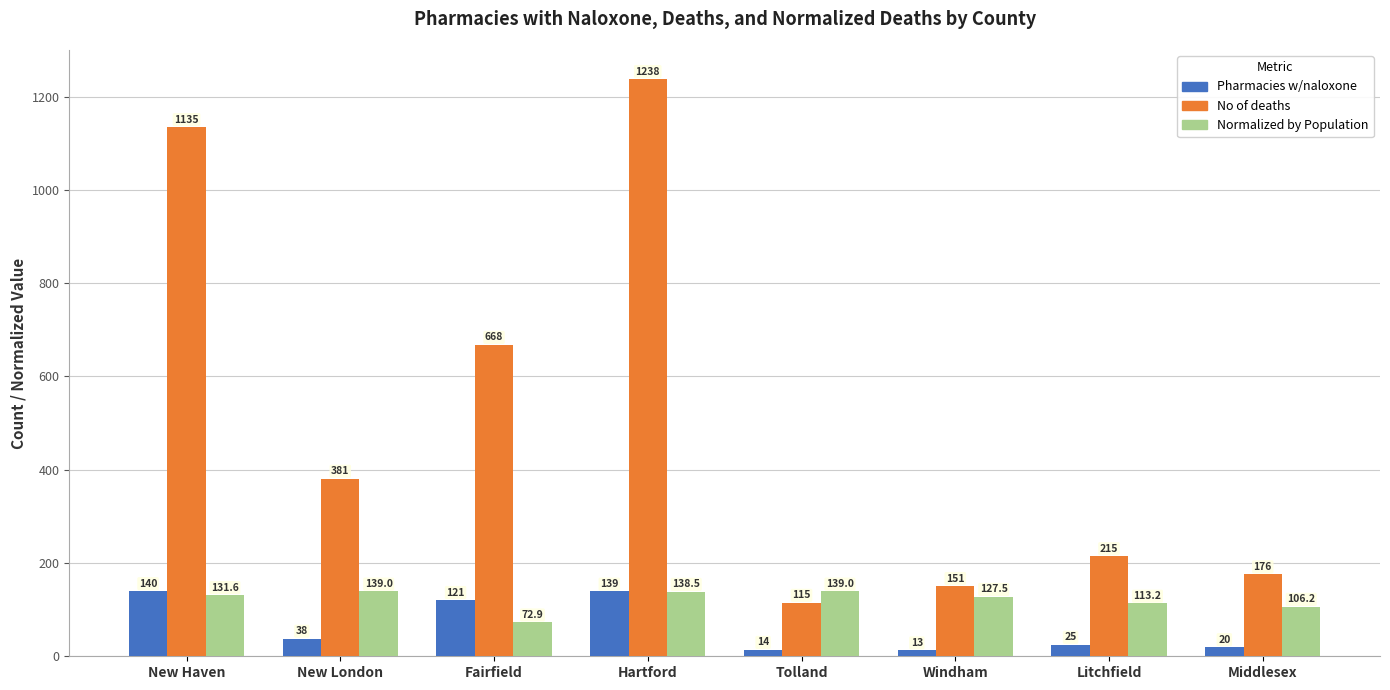

Where does the Pharmacies w/naloxone series first go above 38?

New Haven